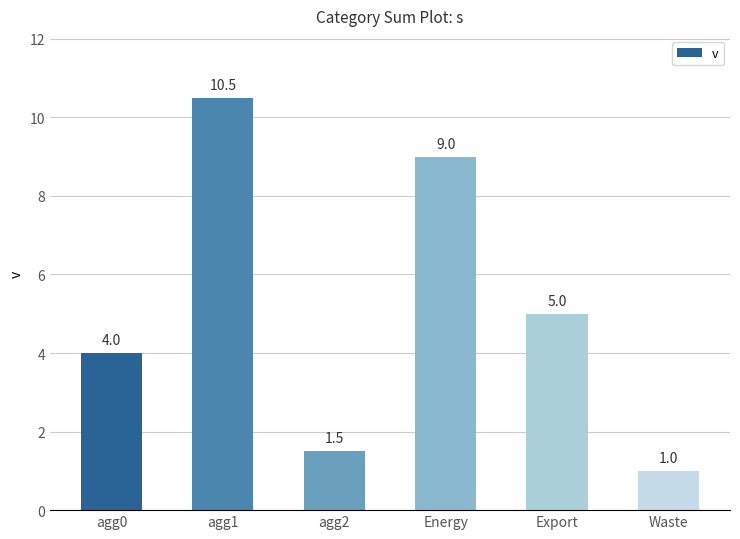

List the labels in order of value, largest first.

agg1, Energy, Export, agg0, agg2, Waste